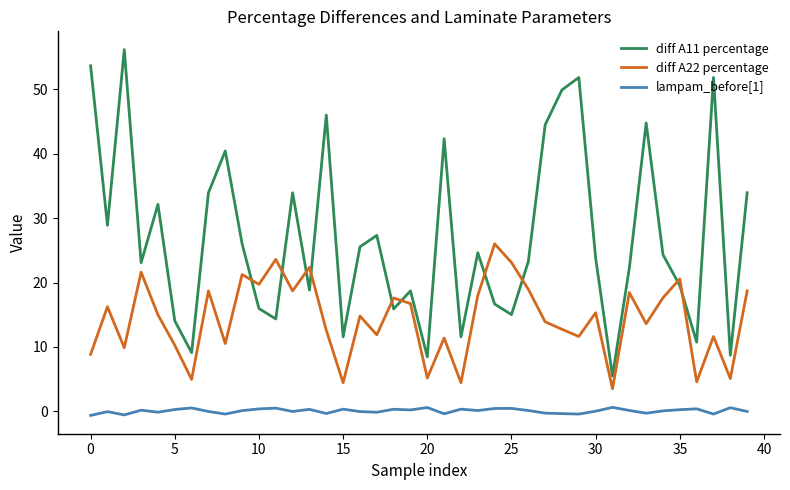

List the series in order of their peak value, lowest first.

lampam_before[1], diff A22 percentage, diff A11 percentage